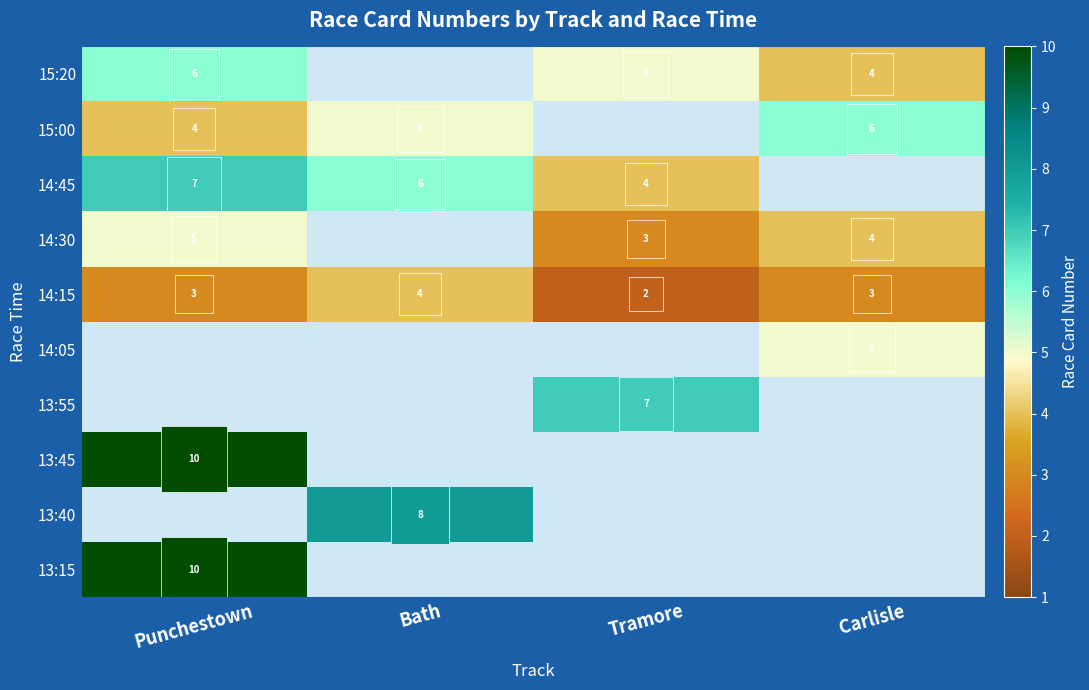

The 13:55 series shows 0 at Punchestown. True or false?

True